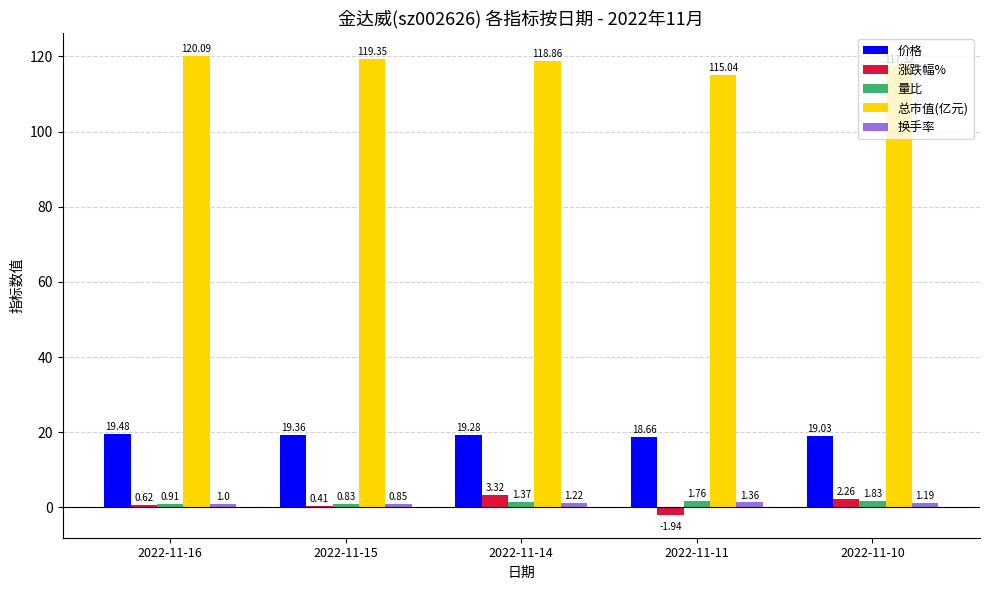

What is the difference between the maximum and minimum values in the 量比 series?

1.0